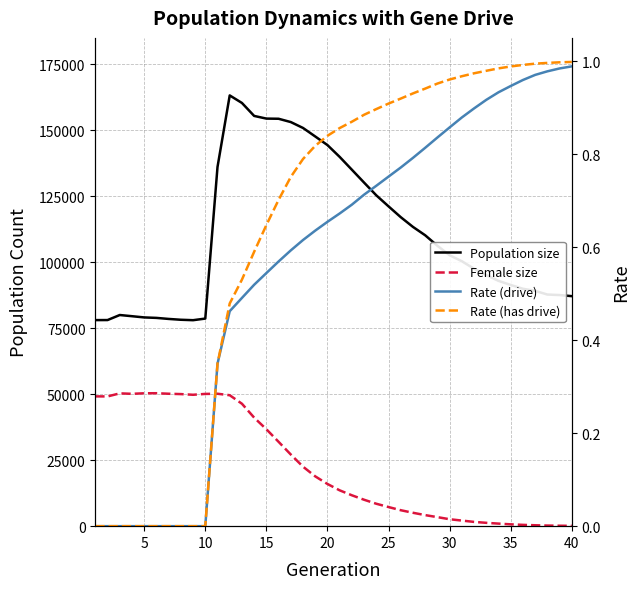

What is the average value of the Population size series?

110677.6